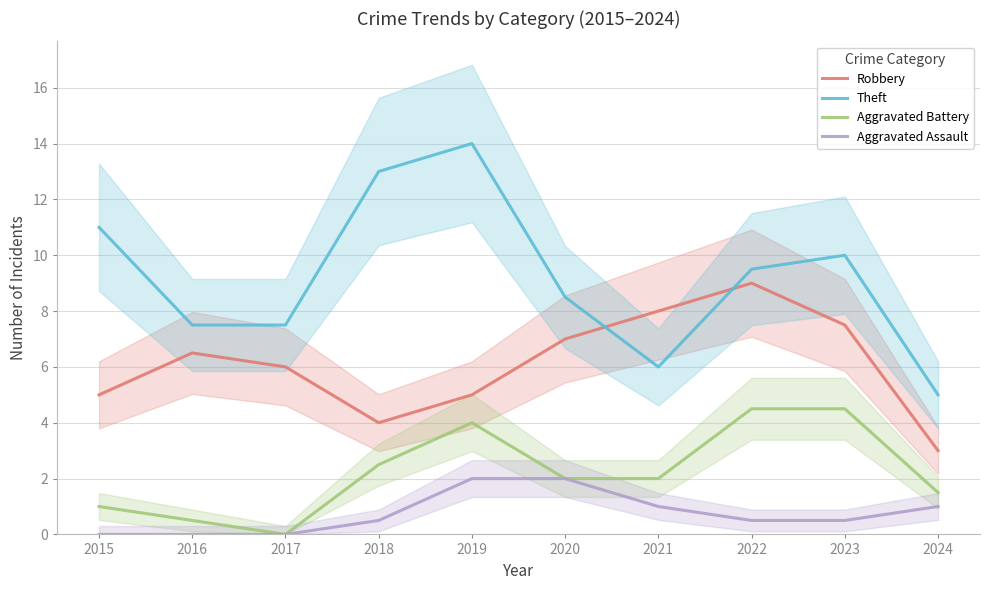

How many lines are shown in the chart?

4